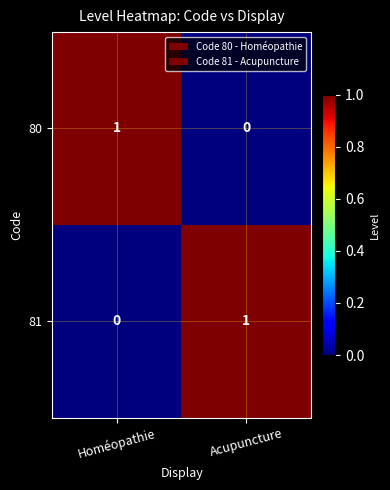

Rank the series at Acupuncture from lowest to highest value.

80, 81